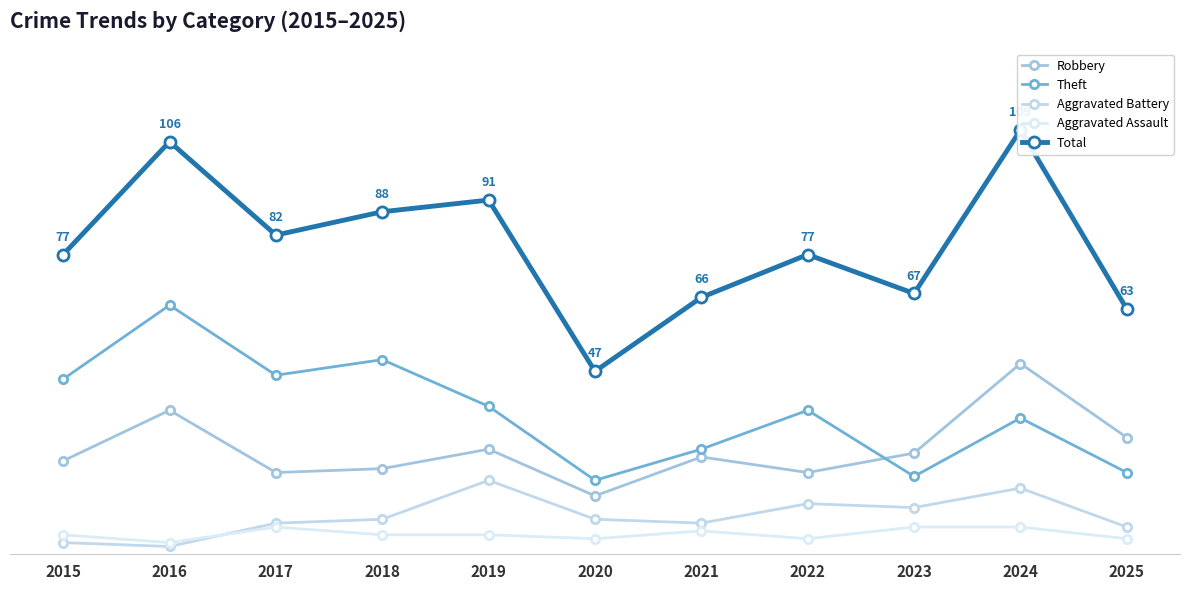

Between 2023 and 2024, which series saw the biggest shift?

Total